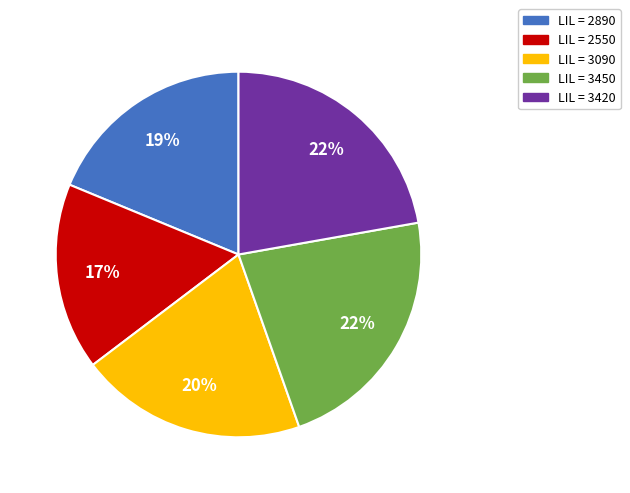

Is there a majority slice in this chart?

No